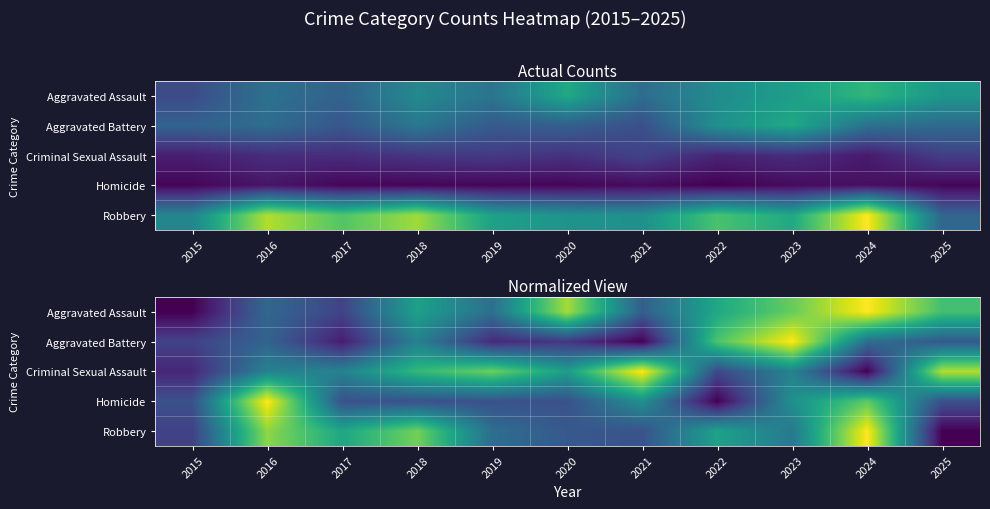

At which label does Aggravated Assault reach its peak?

2024